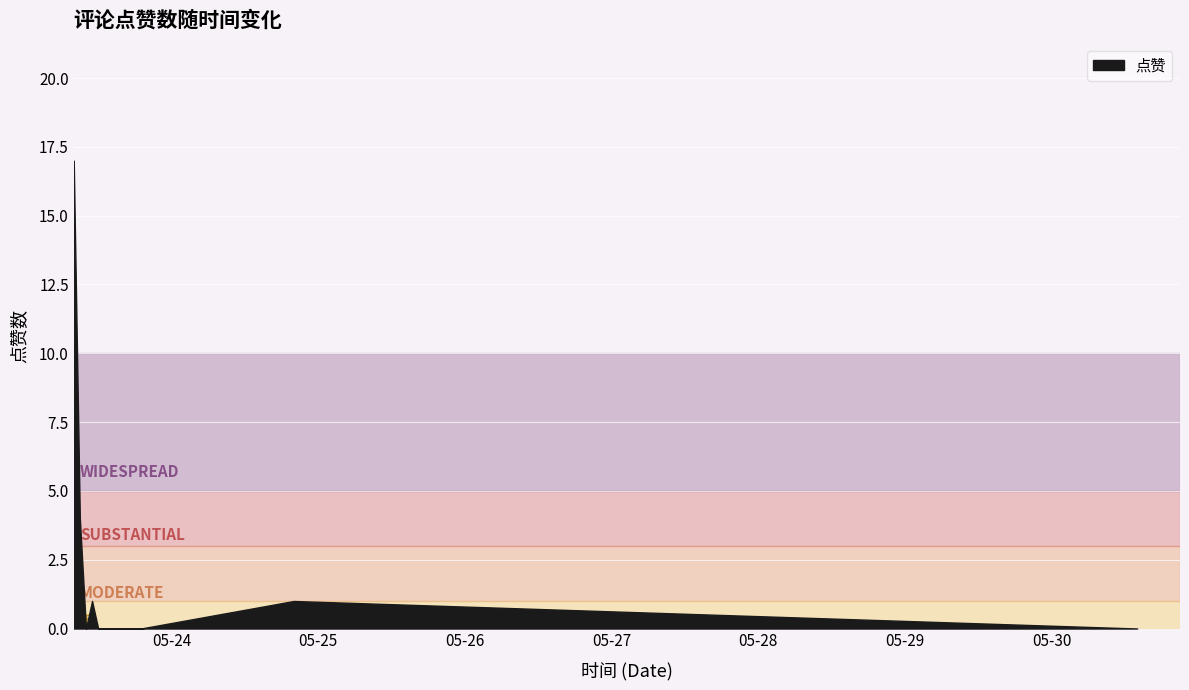

At which category does the data reach its first local peak?

2022-05-23 08:12:37